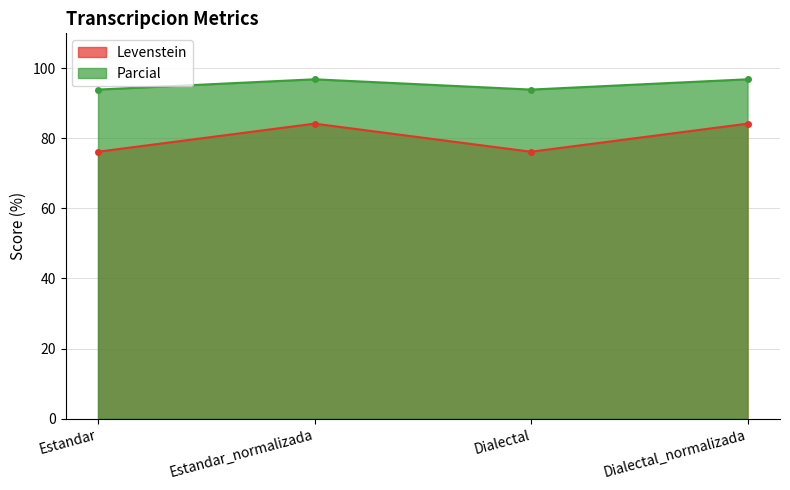

What is the difference between the Levenstein values at Dialectal and Estandar_normalizada?

8.0